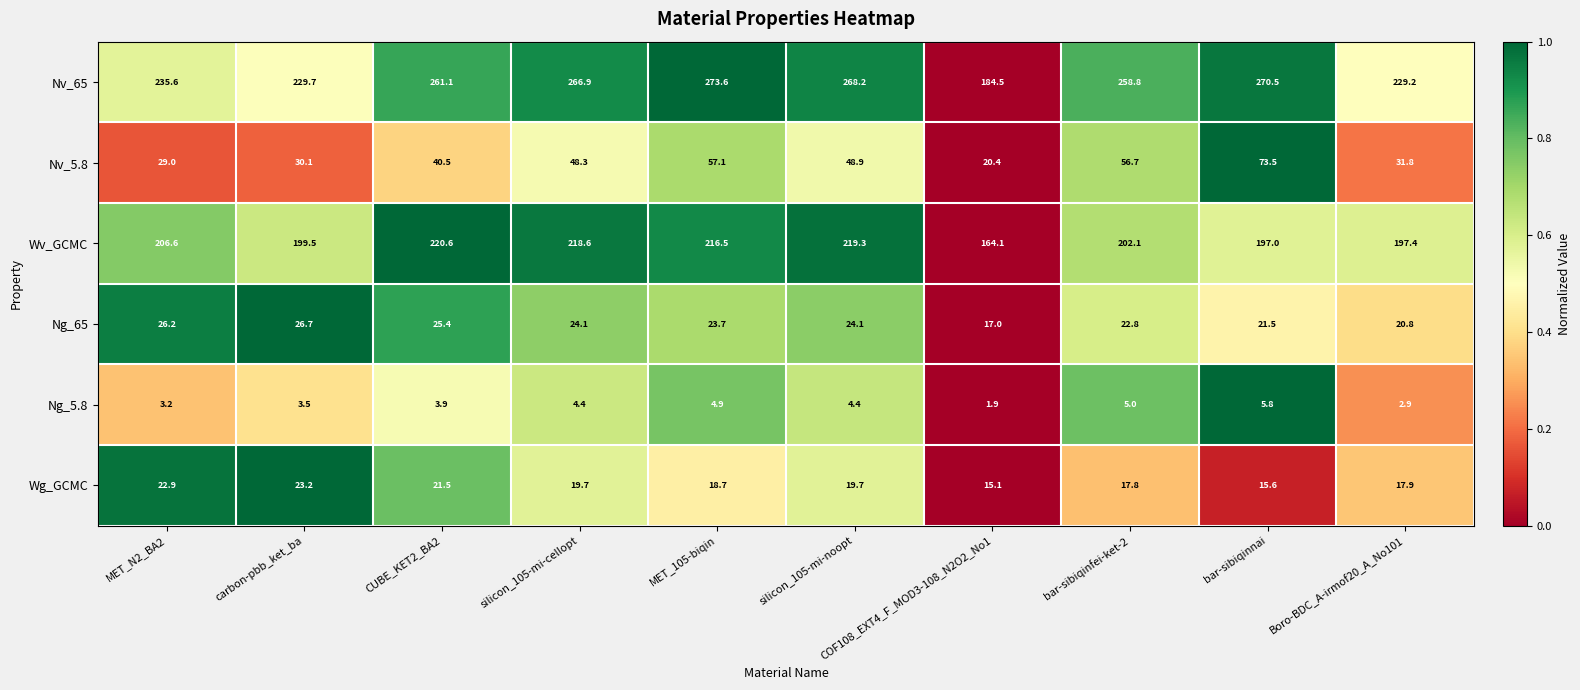

List the series in order of their peak value, highest first.

Nv_65, Wv_GCMC, Nv_5.8, Ng_65, Wg_GCMC, Ng_5.8